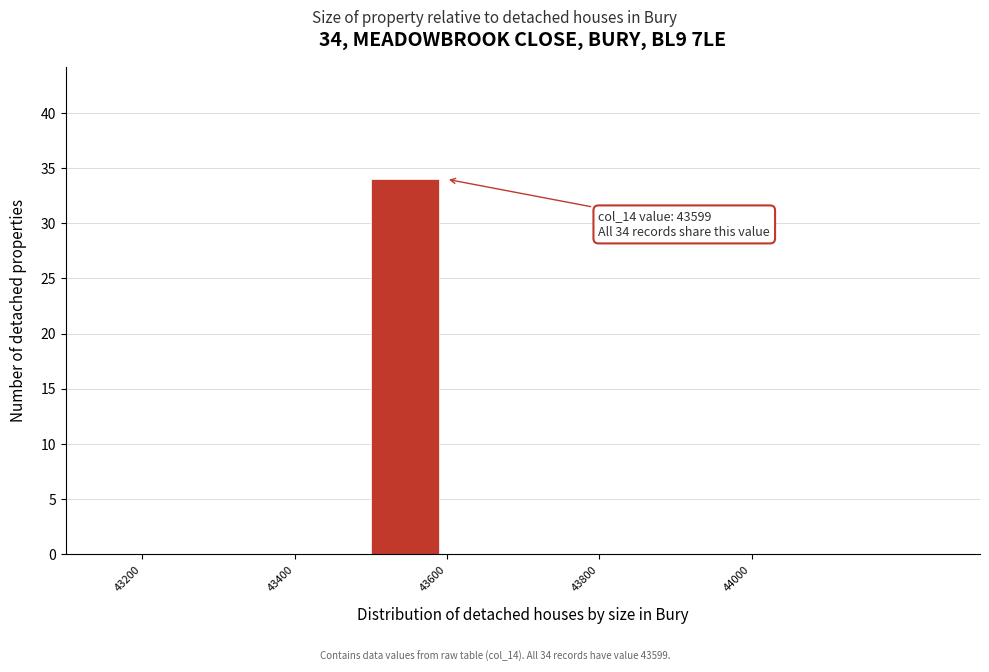

Over which range of the x-axis is the bar tallest?

43500 to 43600